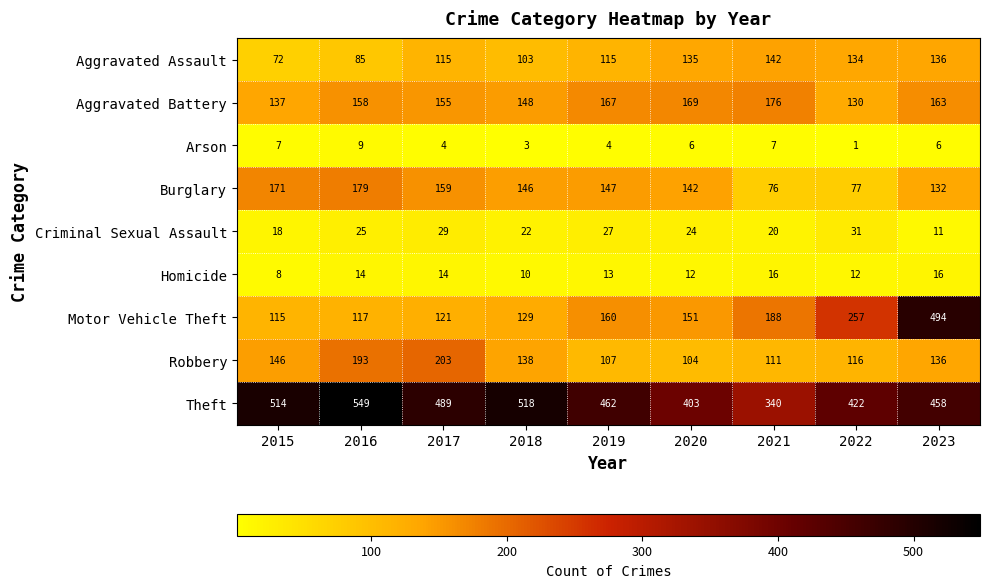

The Burglary series shows 124 at 2022. True or false?

False